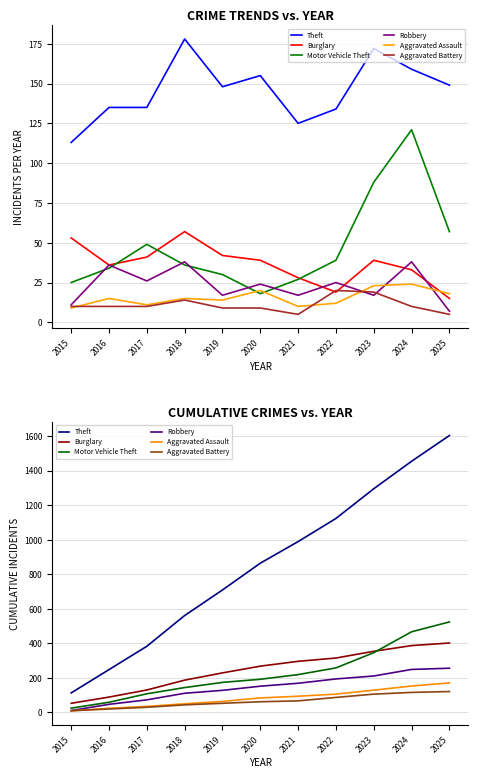

What is the difference between the maximum and minimum values in the Burglary series?

349